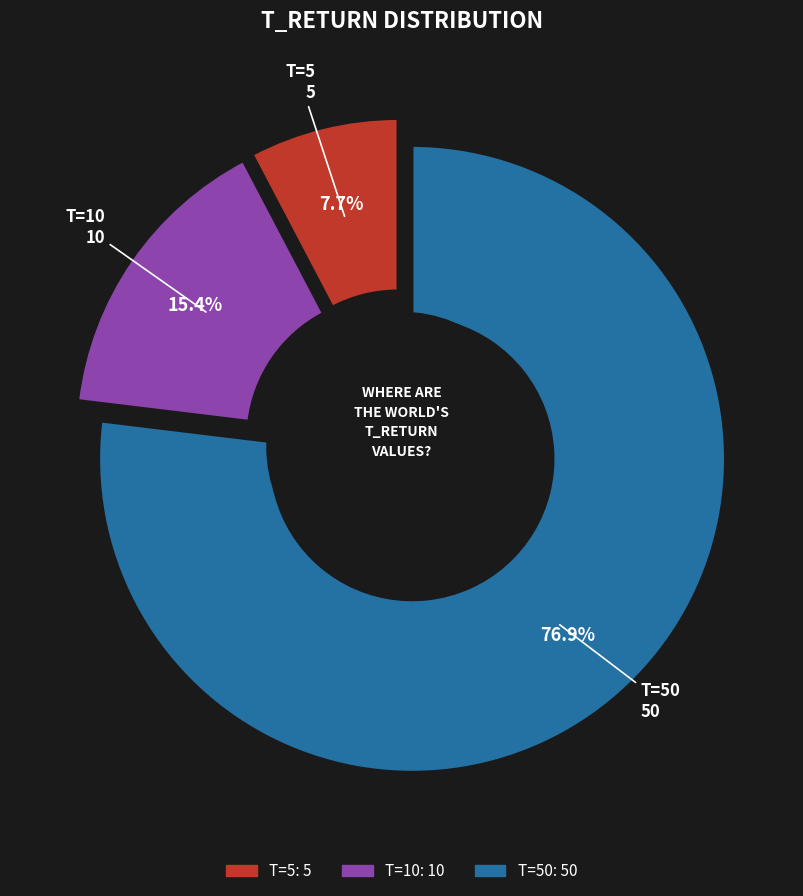

What is the smallest slice in the pie chart?

5